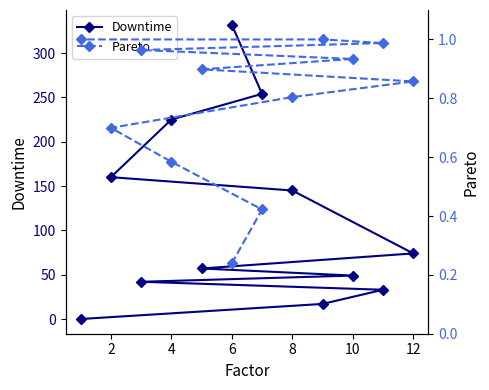

What are all the series names shown in the legend?

Downtime, Pareto